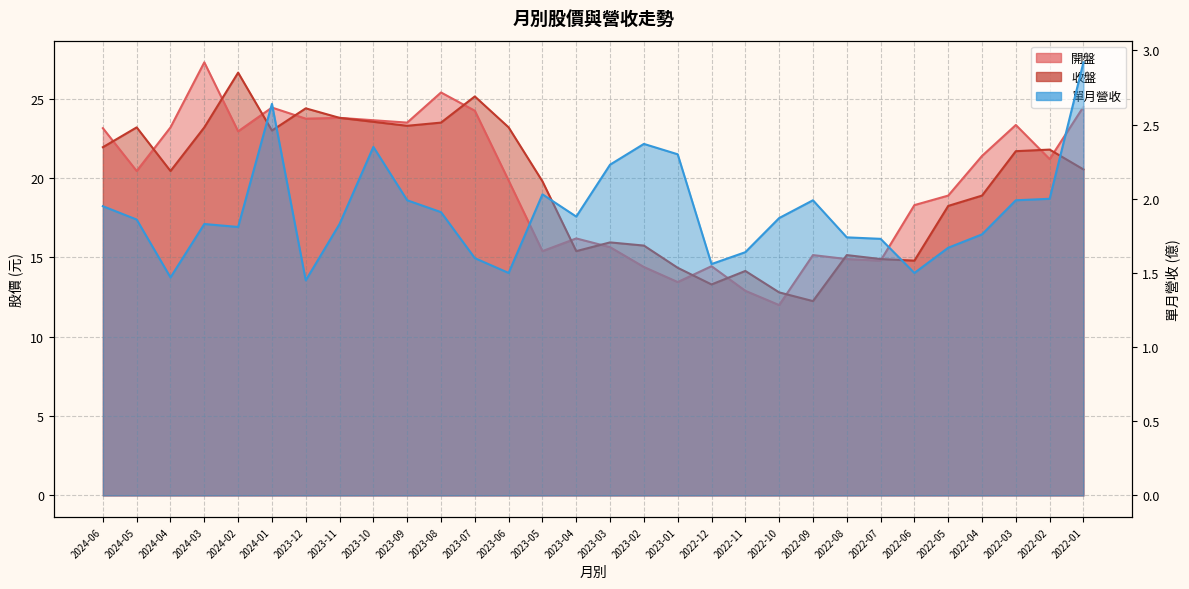

Reading left to right, what are all the values shown in this chart?

開盤: 2024-06=23.1	2024-05=20.4	2024-04=23.2	2024-03=27.3	2024-02=22.9	2024-01=24.4	2023-12=23.8	2023-11=23.8	2023-10=23.6	2023-09=23.5	2023-08=25.4	2023-07=24.2	2023-06=19.9	2023-05=15.4	2023-04=16.2	2023-03=15.7	2023-02=14.4	2023-01=13.4	2022-12=14.4	2022-11=12.9	2022-10=12.0	2022-09=15.2	2022-08=14.9	2022-07=14.8	2022-06=18.3	2022-05=18.9	2022-04=21.4	2022-03=23.4	2022-02=21.2	2022-01=24.5
收盤: 2024-06=21.9	2024-05=23.2	2024-04=20.4	2024-03=23.2	2024-02=26.6	2024-01=23.0	2023-12=24.4	2023-11=23.8	2023-10=23.6	2023-09=23.3	2023-08=23.5	2023-07=25.1	2023-06=23.2	2023-05=19.8	2023-04=15.4	2023-03=15.9	2023-02=15.8	2023-01=14.3	2022-12=13.3	2022-11=14.2	2022-10=12.8	2022-09=12.2	2022-08=15.2	2022-07=14.9	2022-06=14.8	2022-05=18.2	2022-04=18.9	2022-03=21.7	2022-02=21.8	2022-01=20.6
單月營收: 2024-06=1.9	2024-05=1.9	2024-04=1.5	2024-03=1.8	2024-02=1.8	2024-01=2.6	2023-12=1.4	2023-11=1.8	2023-10=2.4	2023-09=2.0	2023-08=1.9	2023-07=1.6	2023-06=1.5	2023-05=2.0	2023-04=1.9	2023-03=2.2	2023-02=2.4	2023-01=2.3	2022-12=1.6	2022-11=1.6	2022-10=1.9	2022-09=2.0	2022-08=1.7	2022-07=1.7	2022-06=1.5	2022-05=1.7	2022-04=1.8	2022-03=2.0	2022-02=2.0	2022-01=2.9